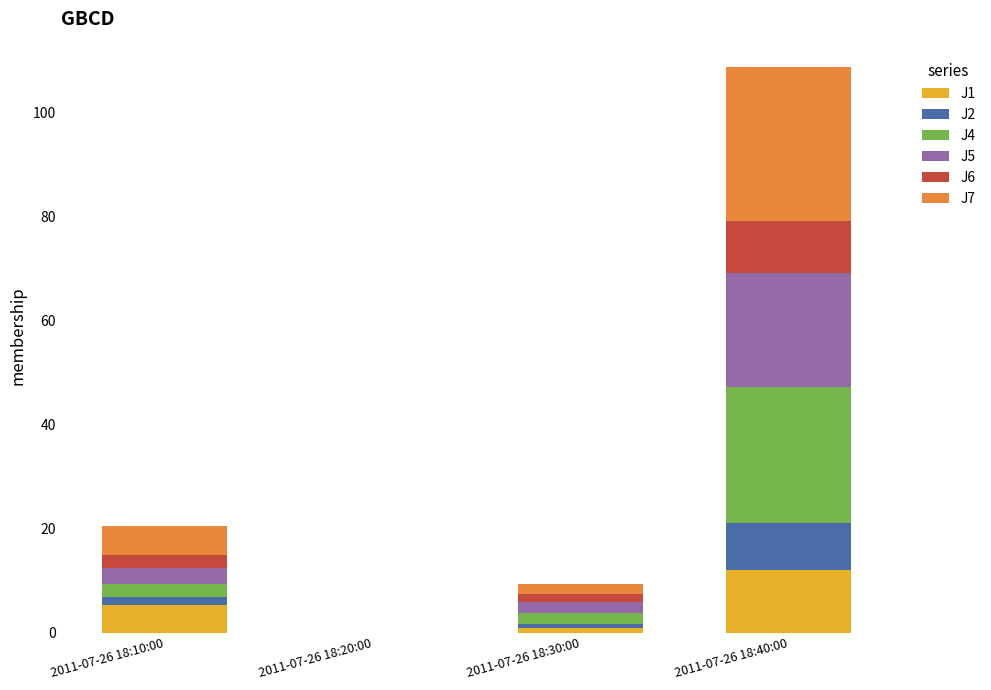

True or false: J1 has a value of 0.0 at 2011-07-26 18:20:00.

True